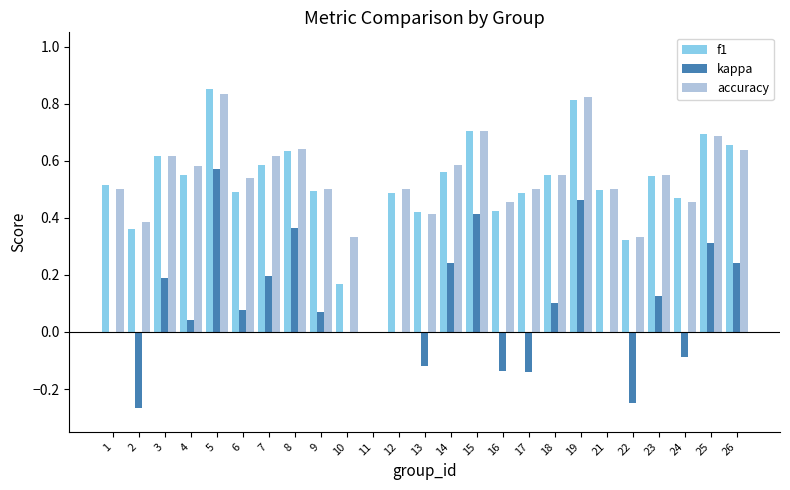

How many positive values does the accuracy series have?

24